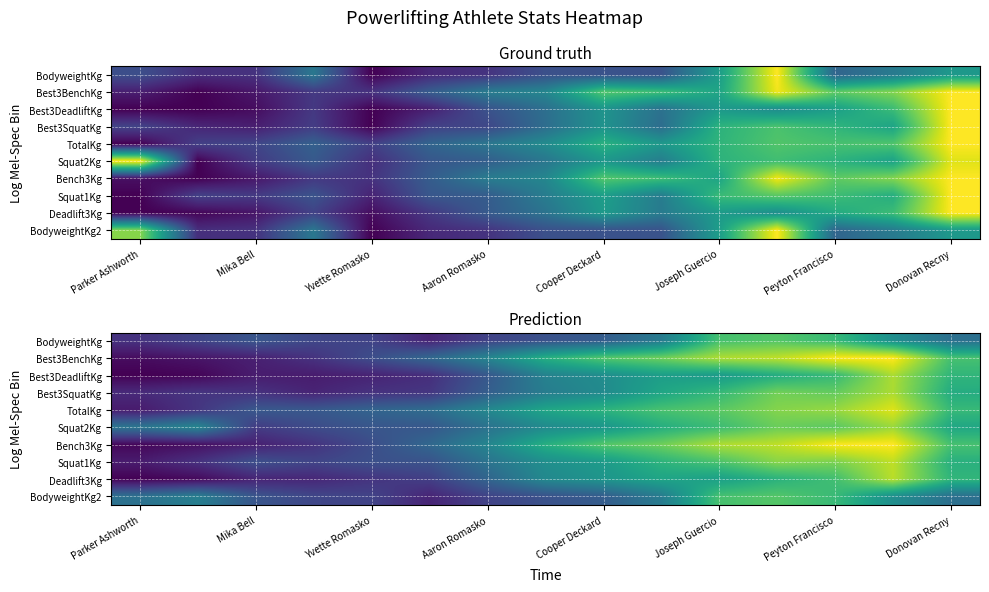

How many distinct data groups are displayed?

10